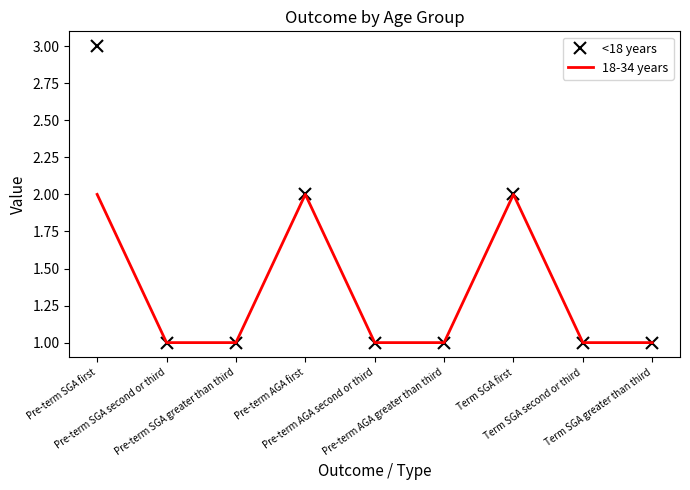

Rank the series by their maximum value, from highest to lowest.

<18 years, 18-34 years